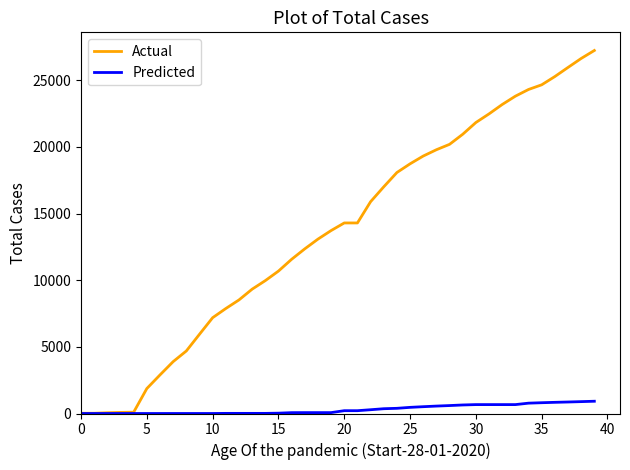

What is the maximum value shown in the chart?

27231